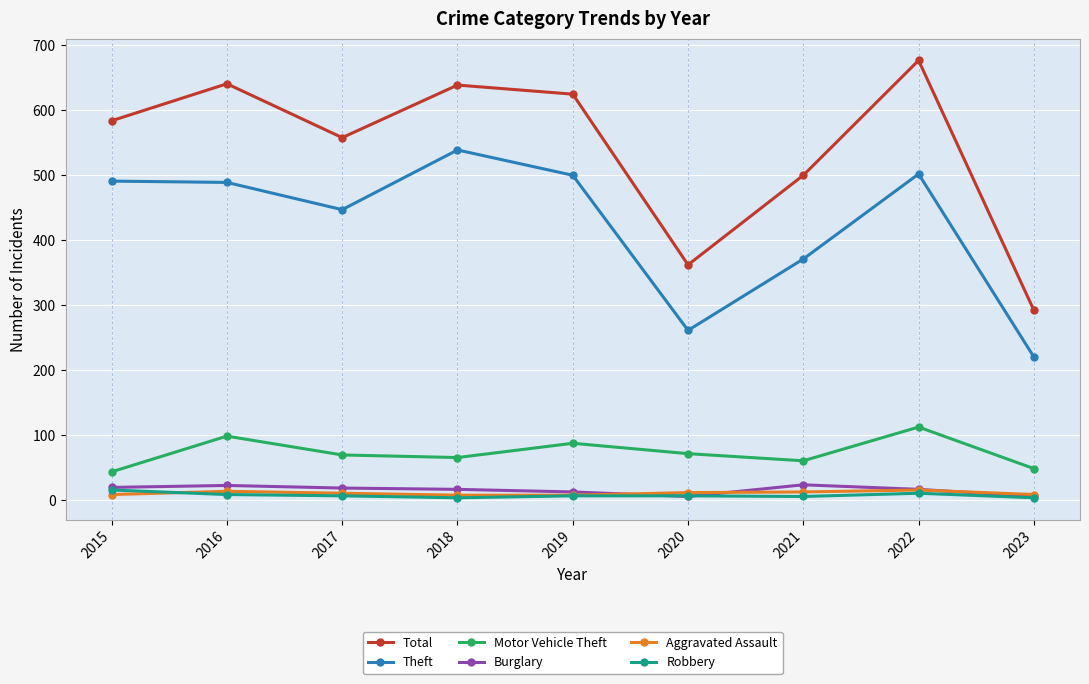

Which series changed the most between 2015 and 2017?

Theft